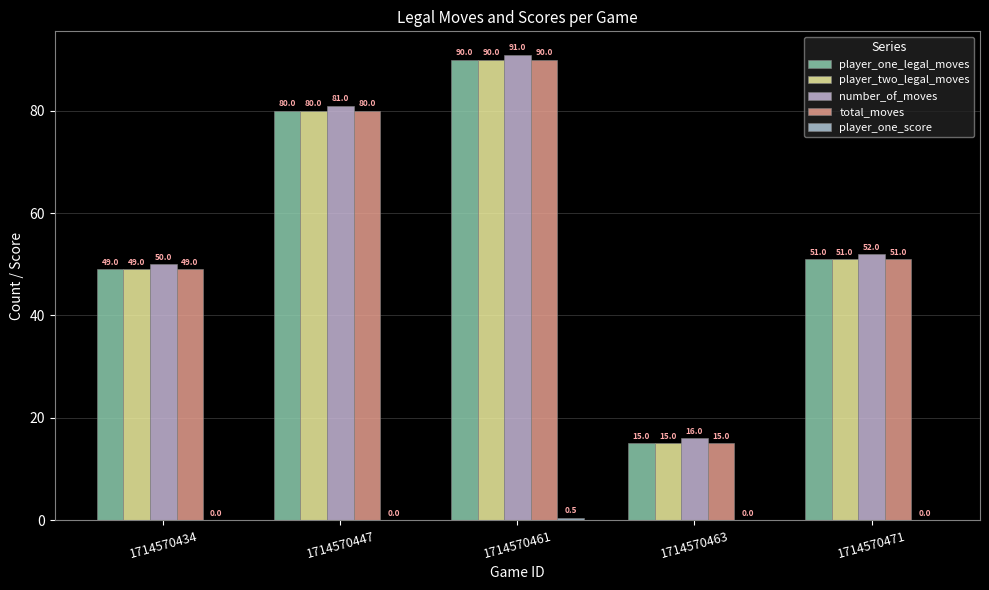

What is the value of the number_of_moves bar at the 2nd from the left?

81.0